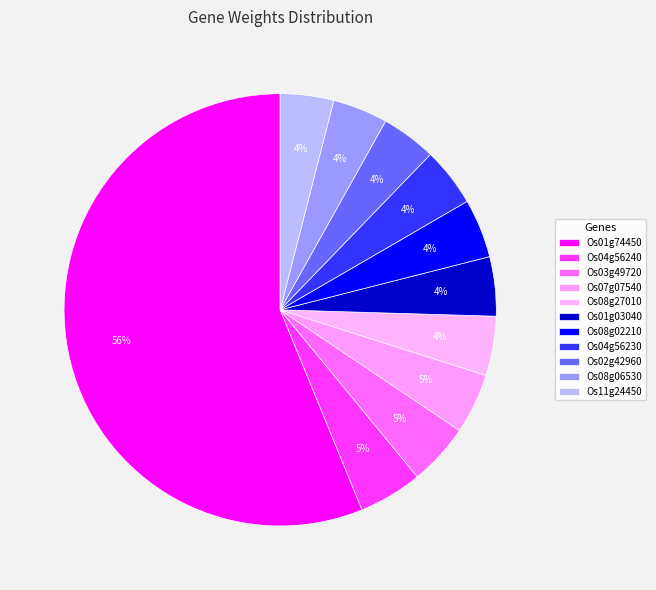

To the nearest percent, what is the difference between the largest and smallest slice percentages?

52%